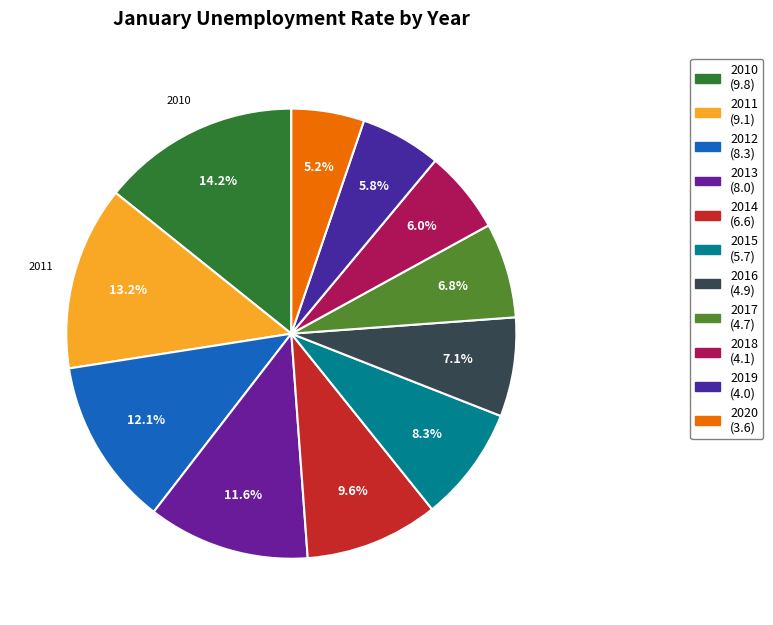

How many segments does this pie chart have?

11